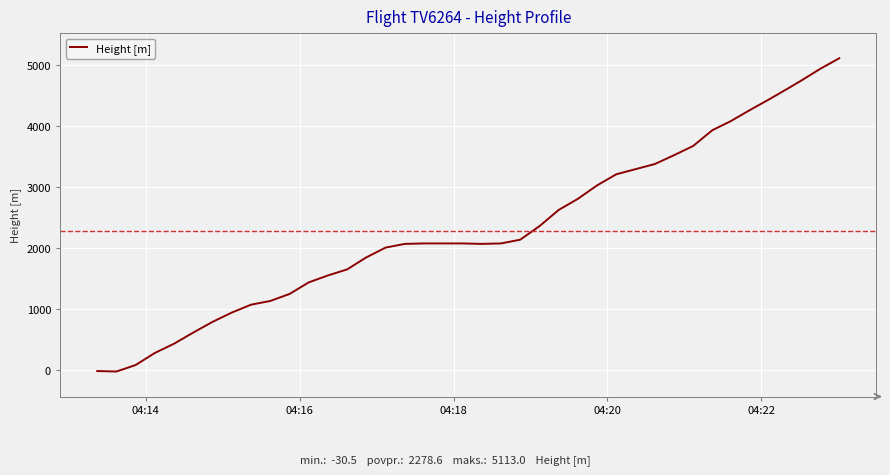

What is the maximum value shown in the chart?

5113.0